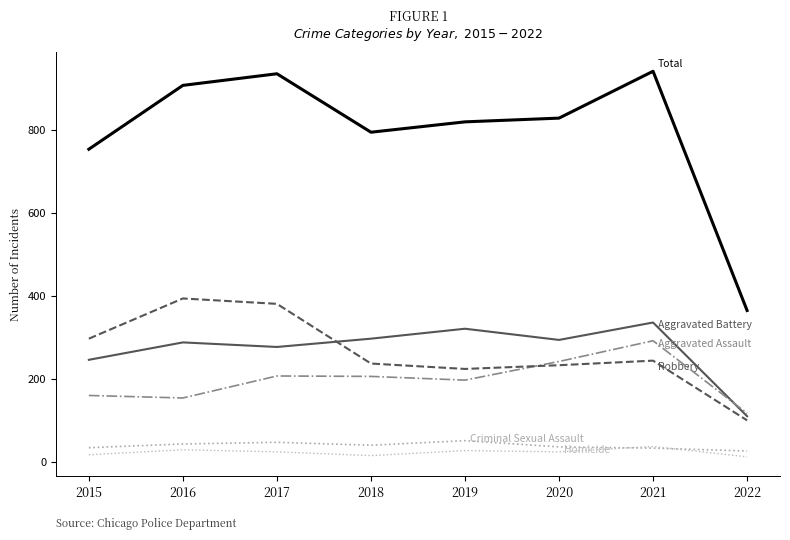

What is the minimum value shown in the chart?

12